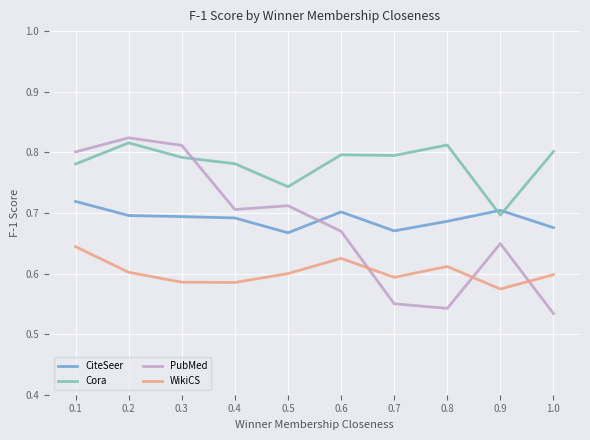

What is the difference between the highest and lowest values at 0.9?

0.1